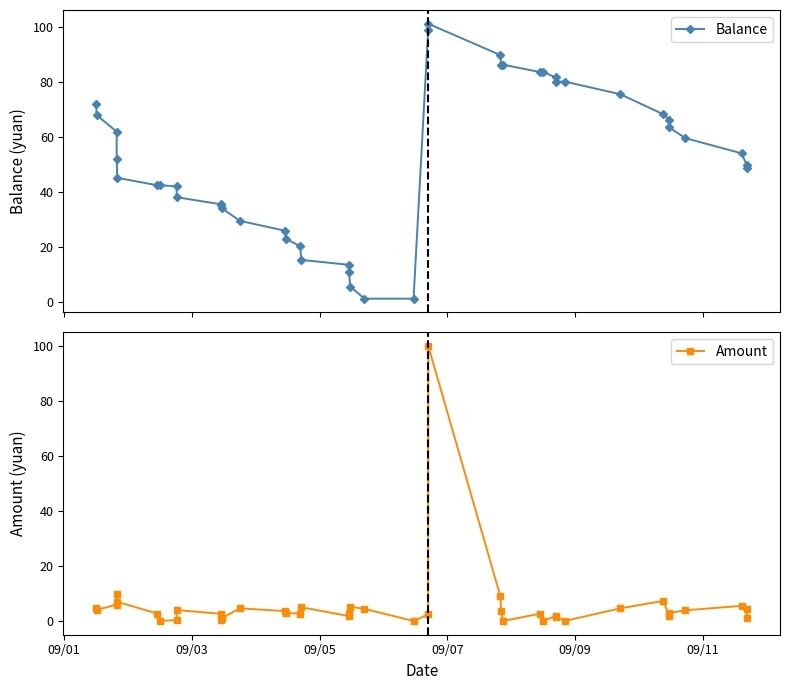

True or false: Amount has more than 1 interior local peaks.

True